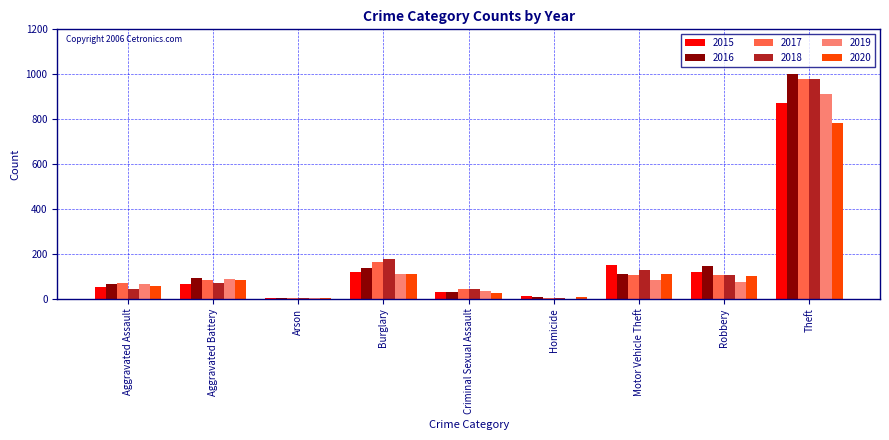

At which category is the sum across all series the highest?

Theft